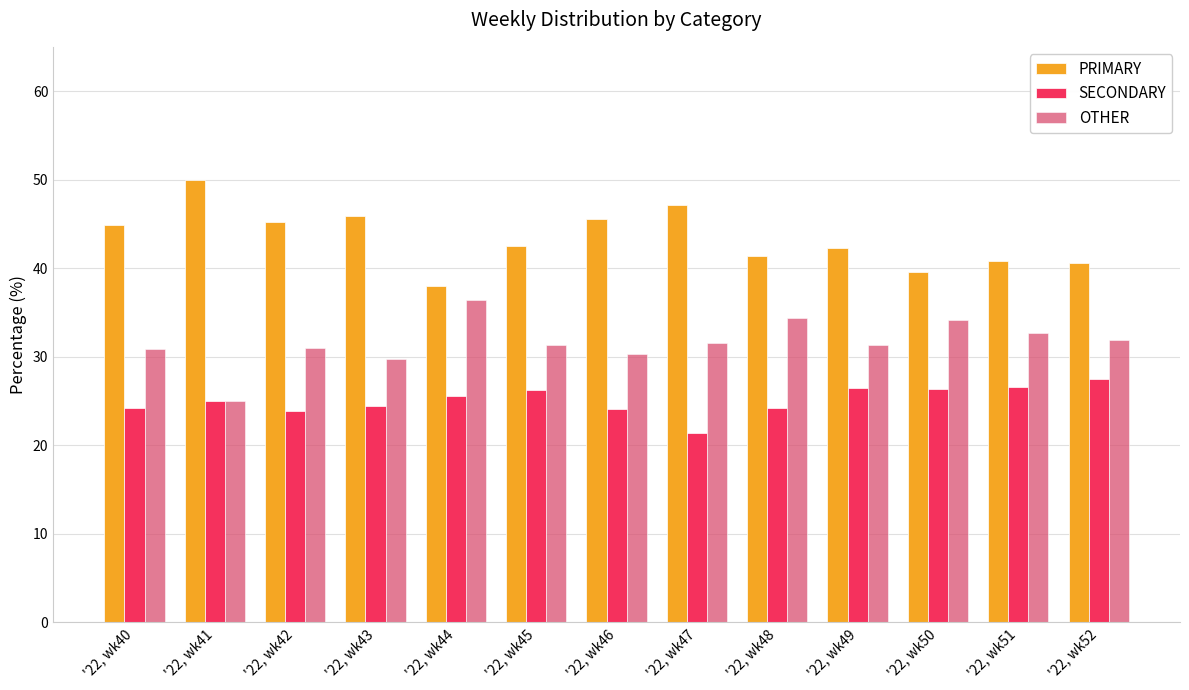

How many bars are there in each group?

3